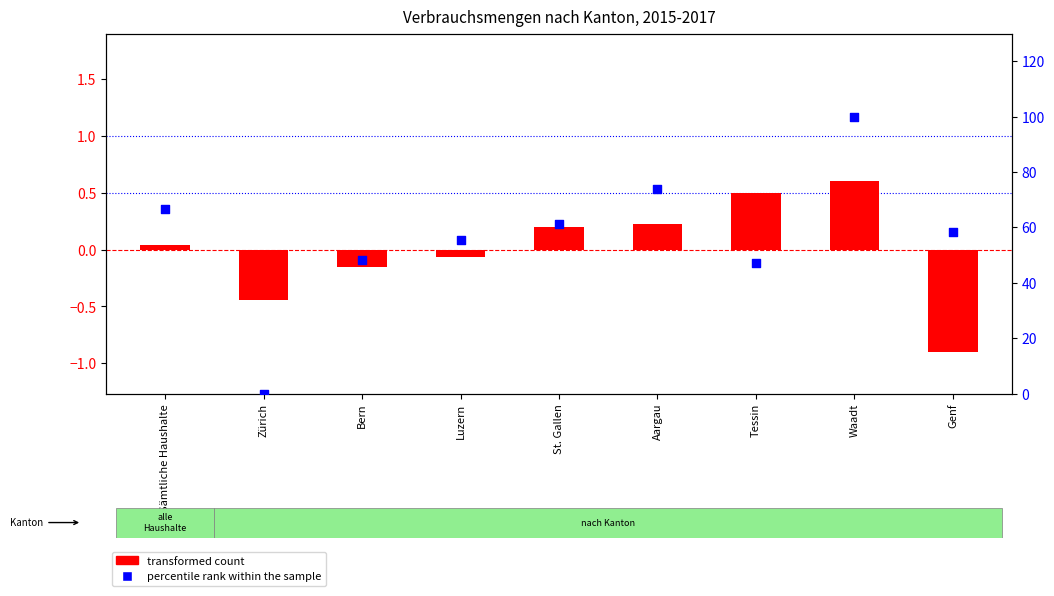

Which series contains the lowest Y value?

transformed count